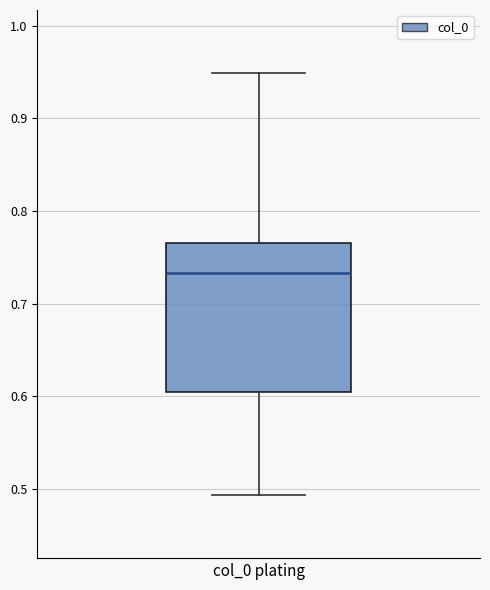

Read this box plot against the y-axis: the position of the median line, the range covered by the box, and the ends of both whiskers. The values are not printed on the chart, so give them approximately, as read against the axis.

median 0.73, box 0.60 to 0.77, whiskers 0.49 to 0.95